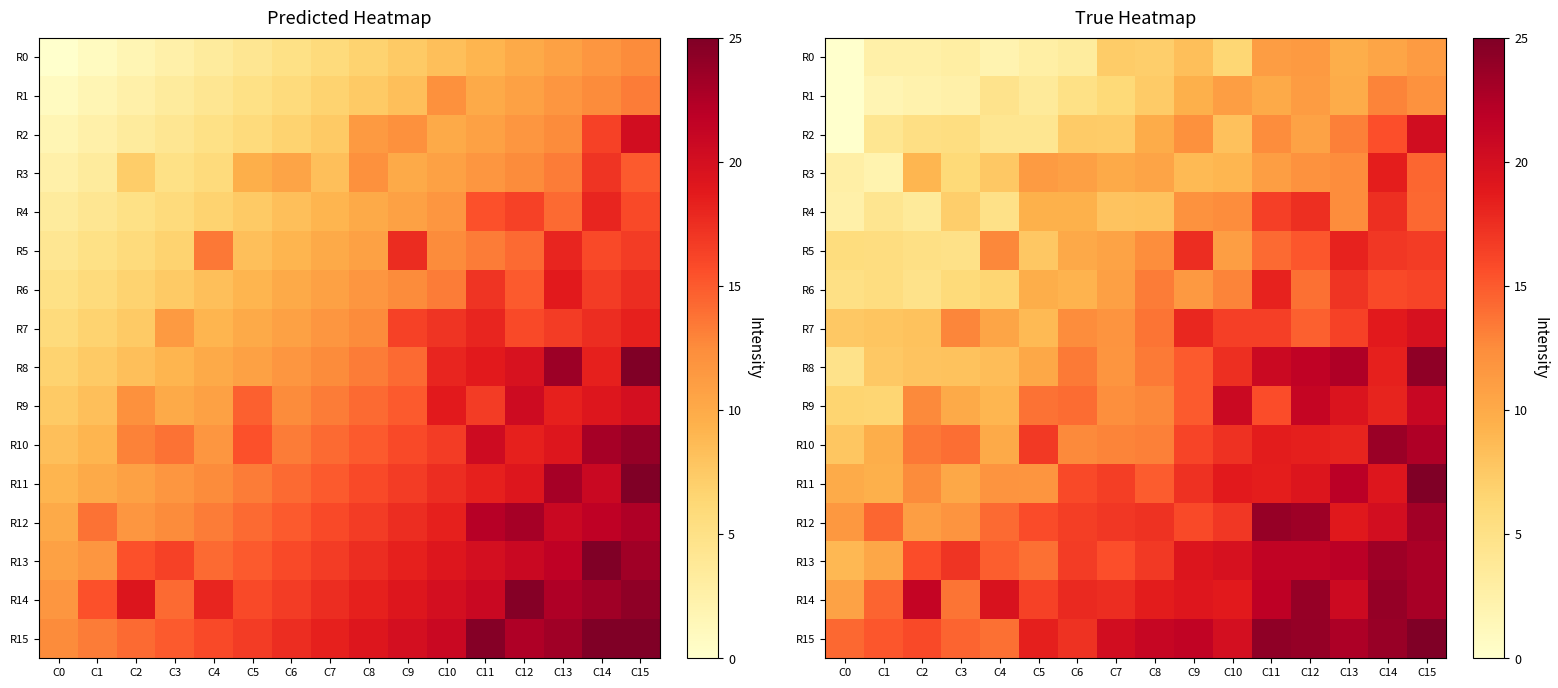

How many values in the R5 series are below 12?

8